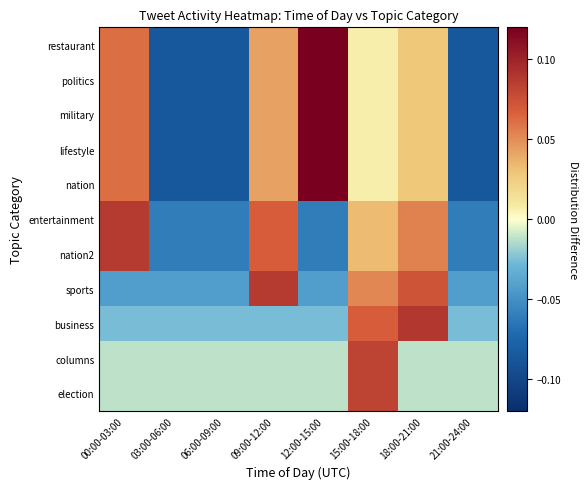

Rank the series by their maximum value, from highest to lowest.

nation, lifestyle, military, politics, restaurant, business, nation2, sports, entertainment, election, columns